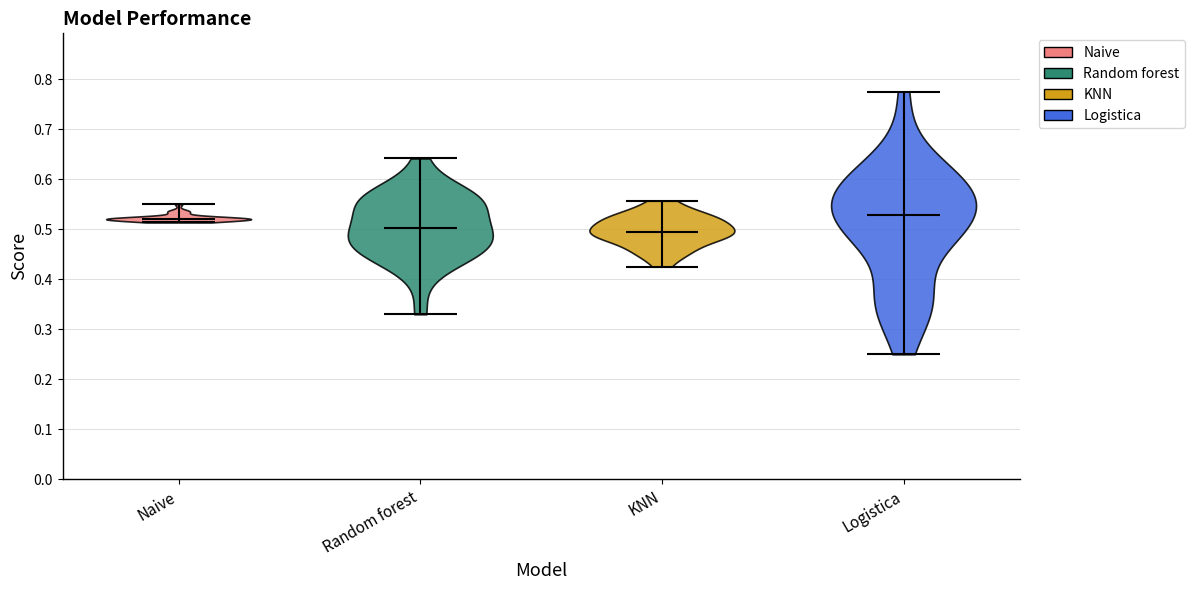

Reading left to right, read every violin against the y-axis: where its median line is, and the lowest and highest points it reaches. The values are not printed on the chart, so give them approximately, as read against the axis.

Naive: median line 0.52, lowest point 0.51, highest point 0.55
Random forest: median line 0.50, lowest point 0.33, highest point 0.64
KNN: median line 0.49, lowest point 0.43, highest point 0.56
Logistica: median line 0.53, lowest point 0.25, highest point 0.78